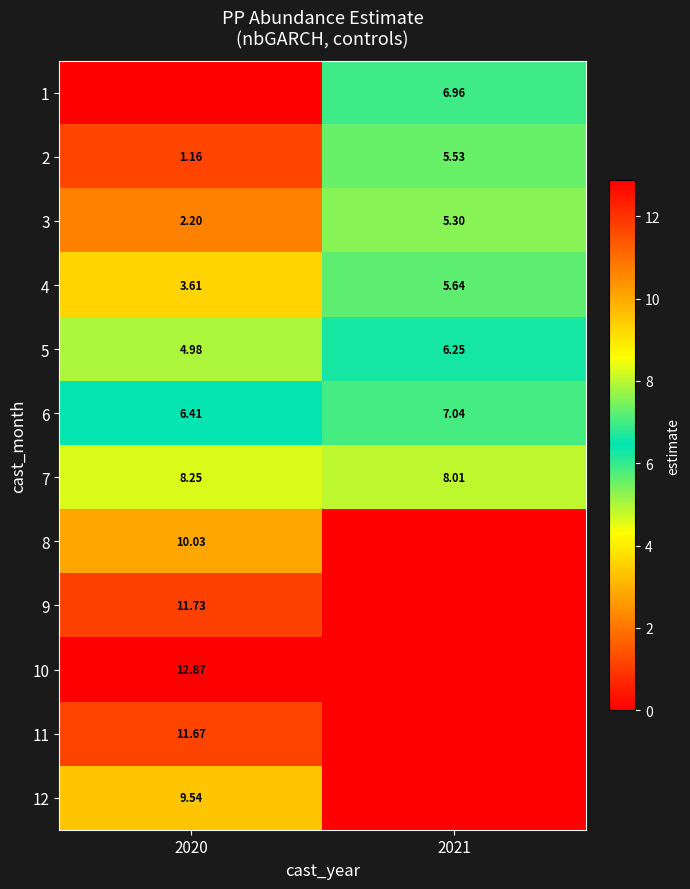

Rank the categories by 10 value from highest to lowest.

2020, 2021